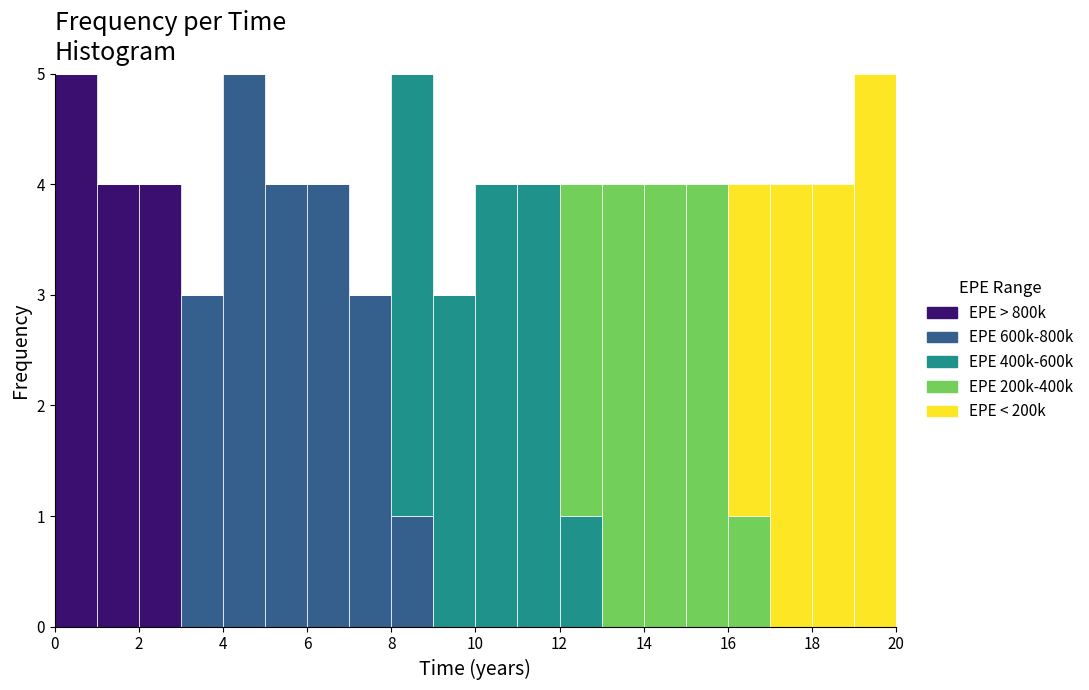

Reading left to right, list every stacked bar in this chart as the range it spans on the x-axis followed by its total height. The values are not printed on the chart, so give them approximately, as read against the axis.

0 to 1: 5
1 to 2: 4
2 to 3: 4
3 to 4: 3
4 to 5: 5
5 to 6: 4
6 to 7: 4
7 to 8: 3
8 to 9: 5
9 to 10: 3
10 to 11: 4
11 to 12: 4
12 to 13: 4
13 to 14: 4
14 to 15: 4
15 to 16: 4
16 to 17: 4
17 to 18: 4
18 to 19: 4
19 to 20: 5